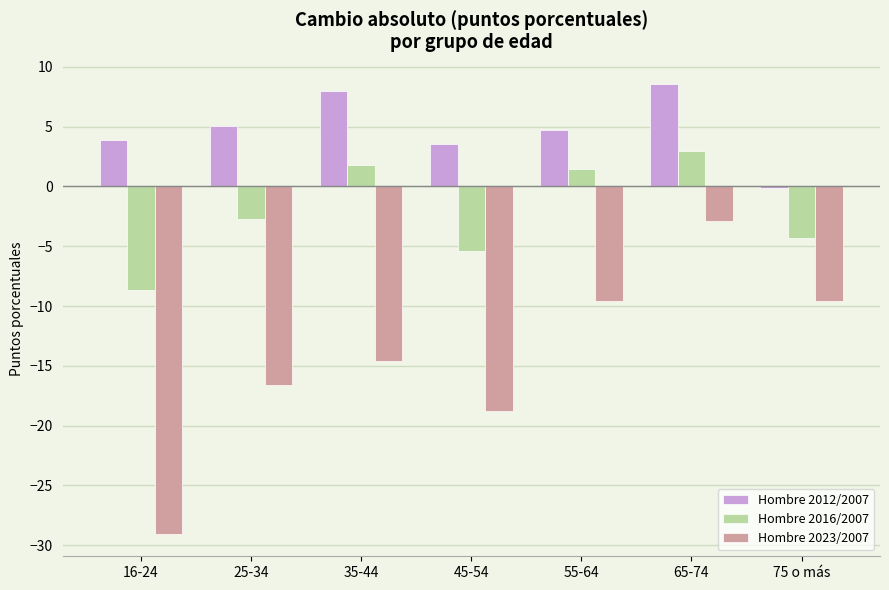

Reading left to right, what are all the values shown in this chart?

Hombre 2012/2007: 3.9	5.0	8.0	3.6	4.7	8.5	-0.2
Hombre 2016/2007: -8.7	-2.7	1.8	-5.4	1.4	3.0	-4.3
Hombre 2023/2007: -29.0	-16.6	-14.6	-18.8	-9.6	-2.9	-9.6